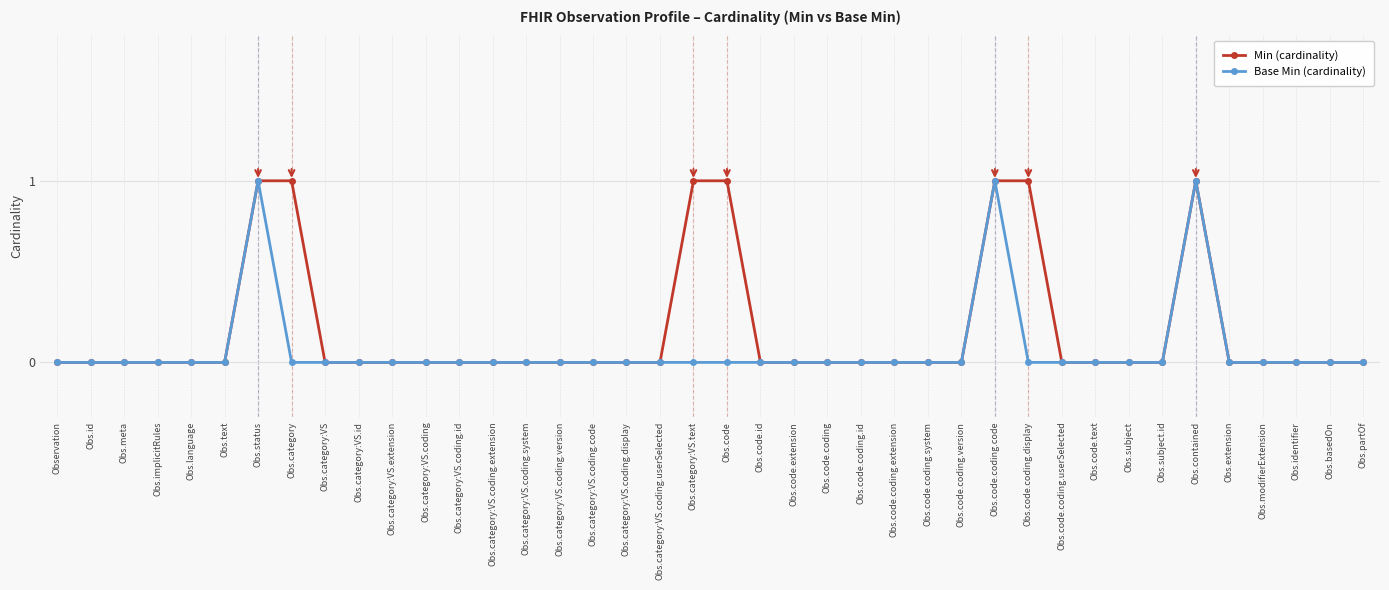

True or false: Base Min (cardinality) has more than 2 points higher than both neighbors.

True